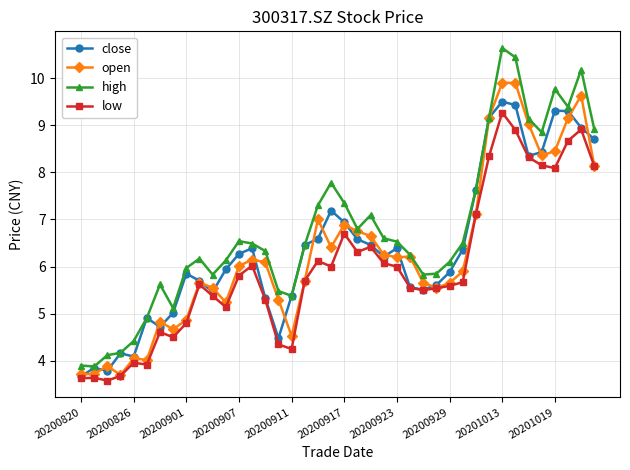

True or false: low and high cross at least once.

False